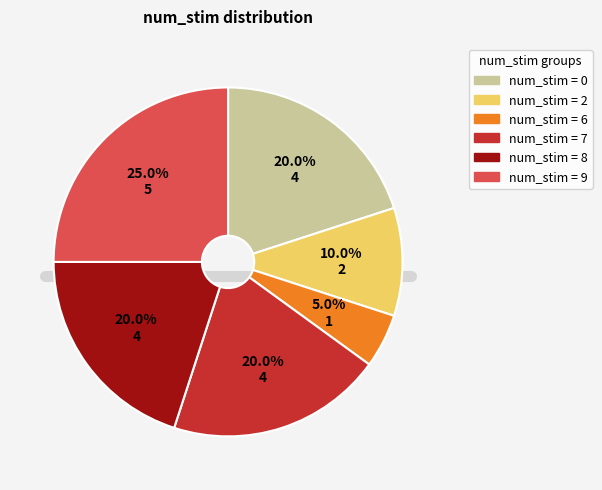

To the nearest percent, what is the difference between the largest and smallest slice percentages?

20%